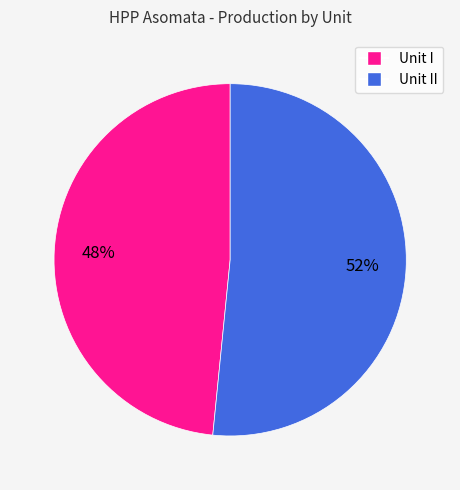

To the nearest percent, what is the average slice percentage?

50%